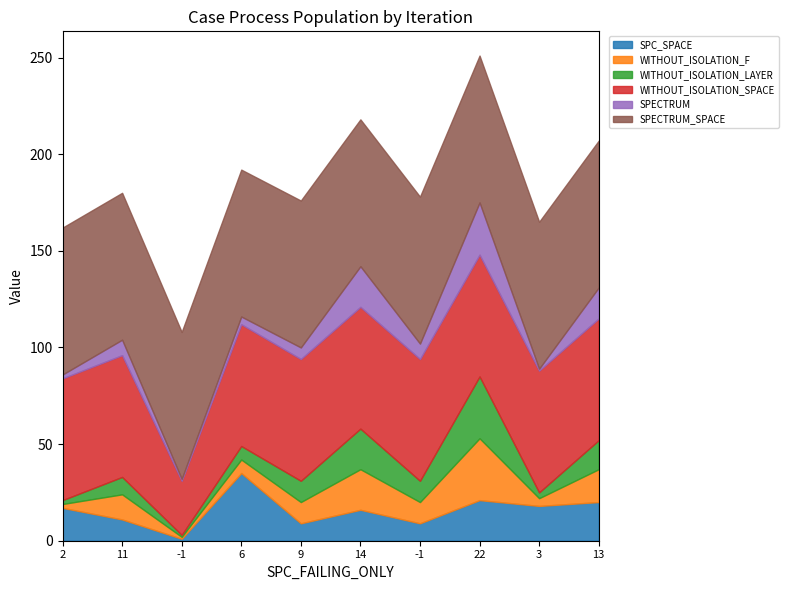

The value of SPECTRUM at -1 is 1. True or false?

False